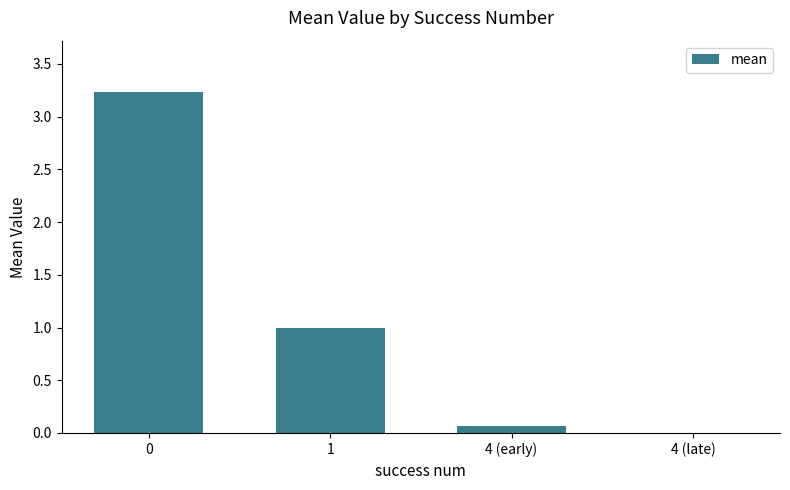

What is the greatest value displayed?

3.2